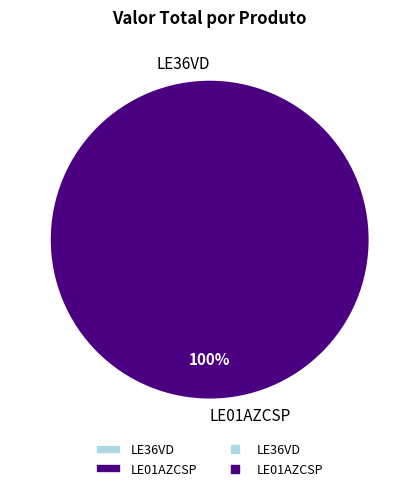

True or false: LE01AZCSP accounts for 100% of the total.

True